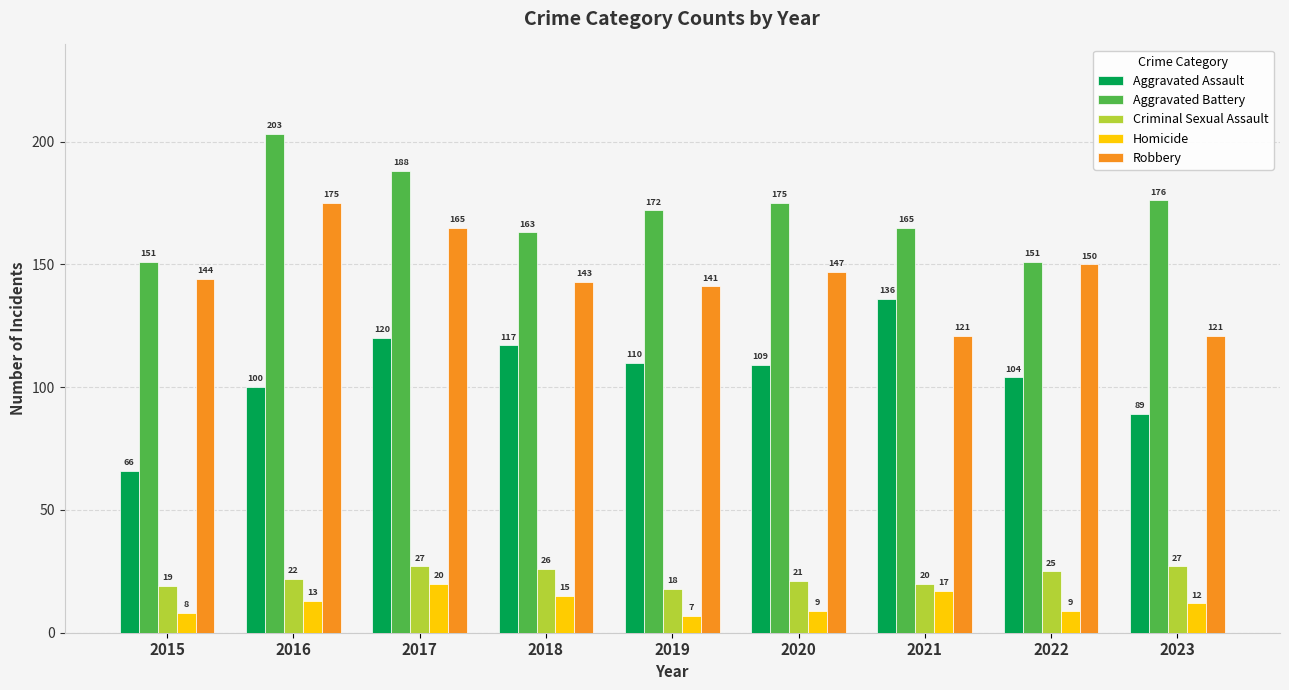

What is the greatest value displayed?

203